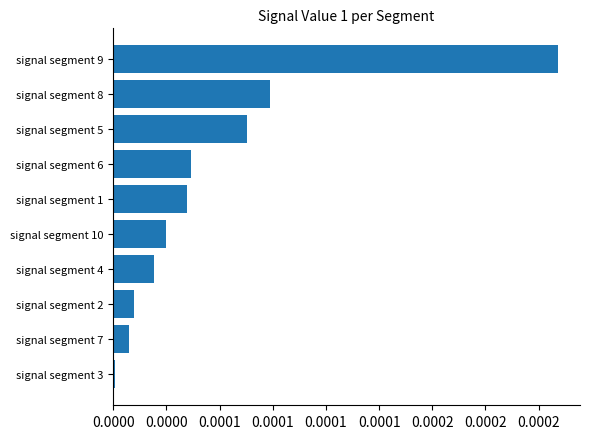

Are the bars horizontal?

Yes